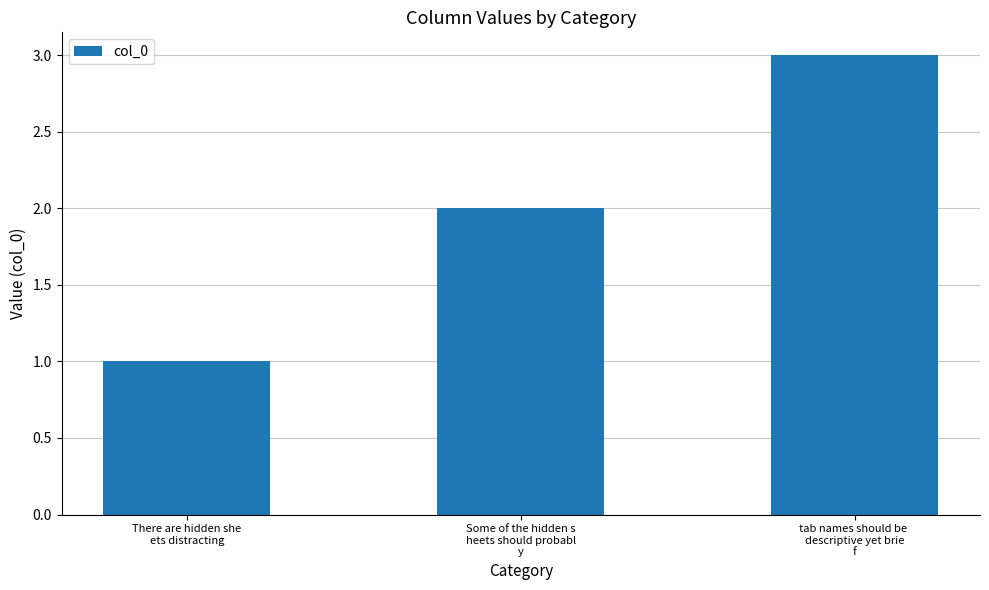

List the labels in order of value, largest first.

tab names should be 
descriptive yet brie
f, Some of the hidden s
heets should probabl
y, There are hidden she
ets distracting